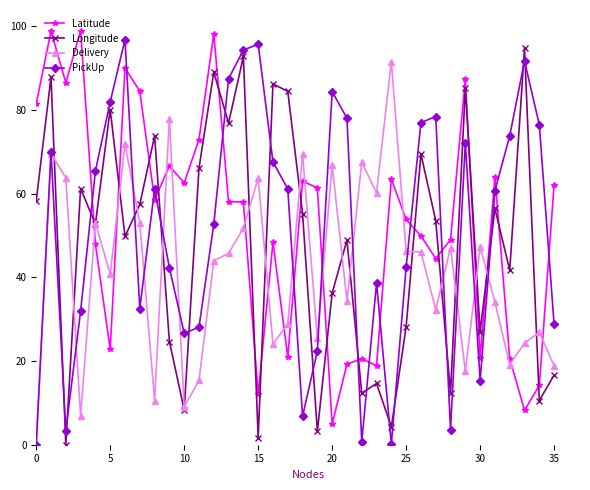

Does the chart display data point markers on the line(s)?

Yes